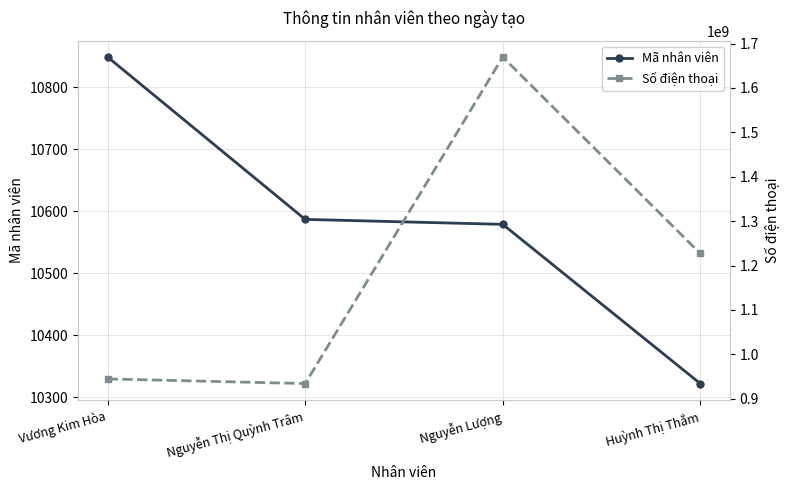

What is the label of the 1st point from the right?

Huỳnh Thị Thắm